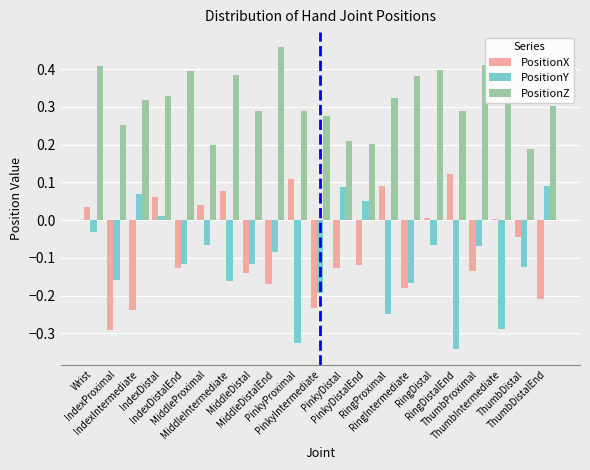

Are the bars horizontal?

No